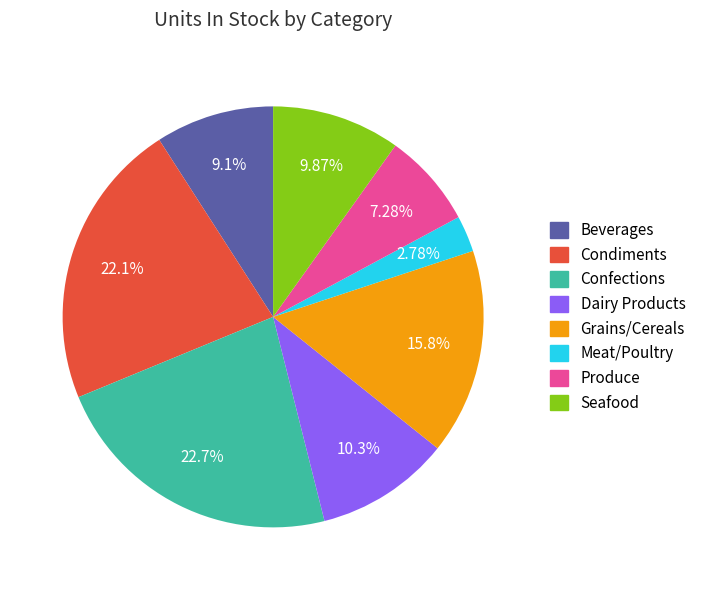

Combined, do Dairy Products and Confections account for over 50%?

No